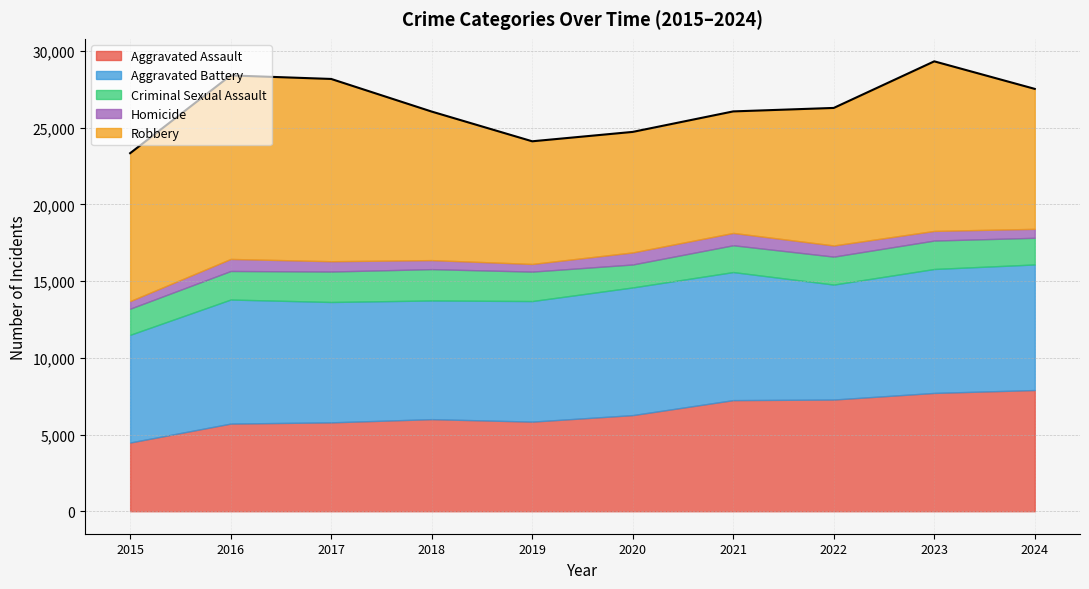

Reading left to right, list all the values displayed in this chart.

Aggravated Assault: 2015=4480	2016=5713	2017=5793	2018=6002	2019=5841	2020=6265	2021=7242	2022=7280	2023=7711	2024=7900
Aggravated Battery: 2015=7019	2016=8085	2017=7845	2018=7735	2019=7858	2020=8321	2021=8346	2022=7493	2023=8078	2024=8184
Criminal Sexual Assault: 2015=1703	2016=1860	2017=1985	2018=2043	2019=1919	2020=1496	2021=1748	2022=1822	2023=1853	2024=1737
Homicide: 2015=496	2016=786	2017=672	2018=588	2019=499	2020=787	2021=804	2022=727	2023=629	2024=584
Robbery: 2015=9638	2016=11960	2017=11880	2018=9681	2019=7995	2020=7855	2021=7920	2022=8964	2023=11052	2024=9123